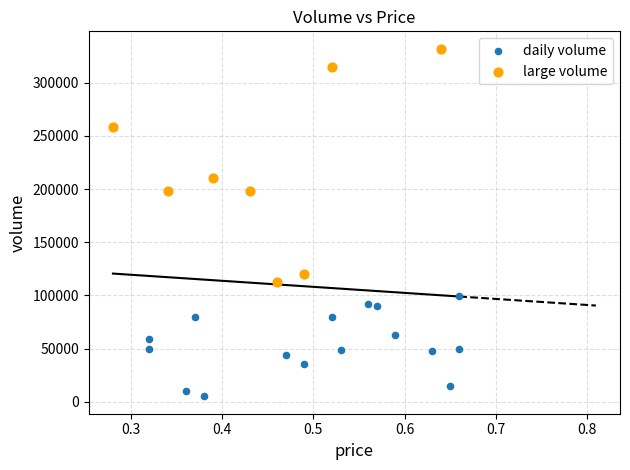

Which series contains the lowest Y value?

daily volume